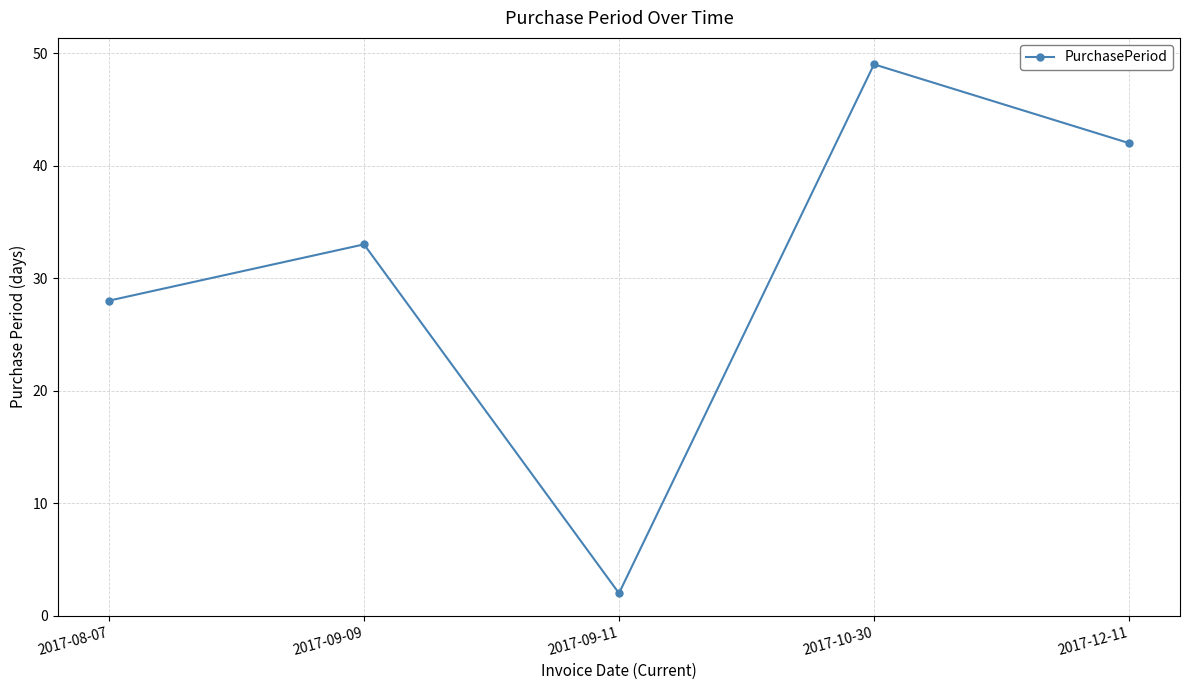

Where is the data nearest to the value 25?

2017-08-07